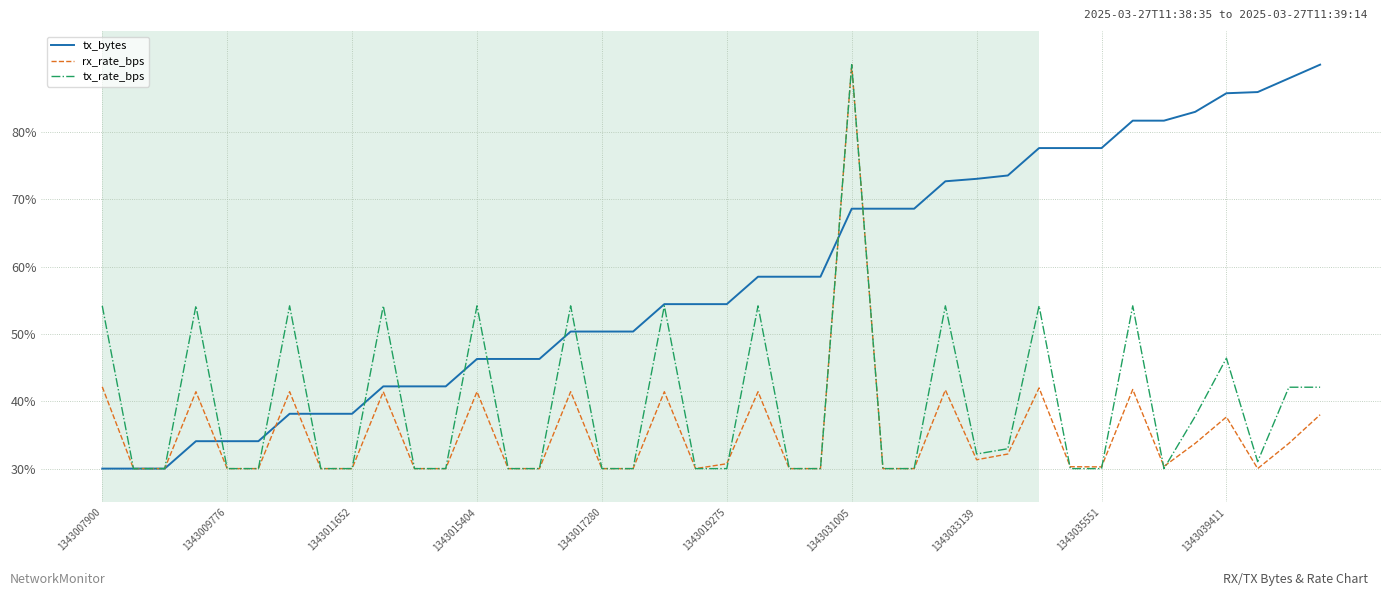

Which series has the largest total across all categories?

tx_bytes